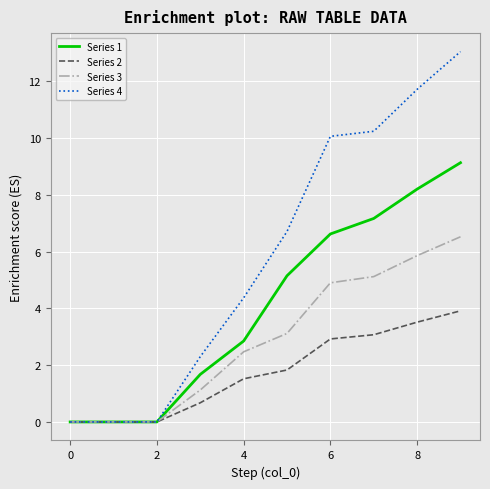

Which series has the widest spread of values?

Series 4